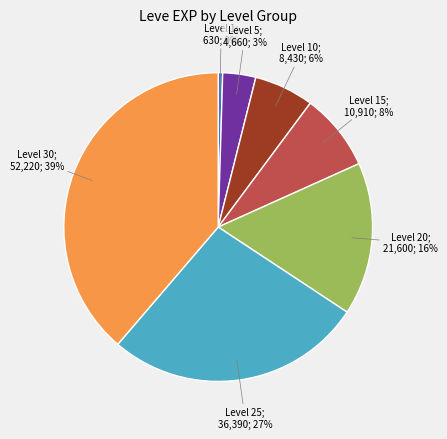

Does any single category account for the majority?

No